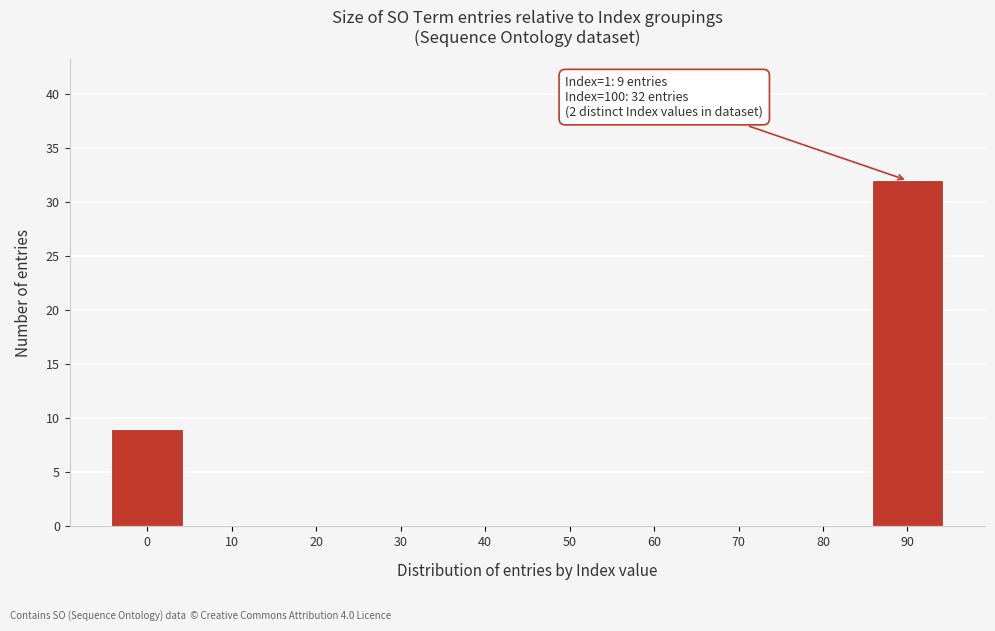

Reading left to right, what are all the values shown in this chart?

0=9	10=0	20=0	30=0	40=0	50=0	60=0	70=0	80=0	90=32